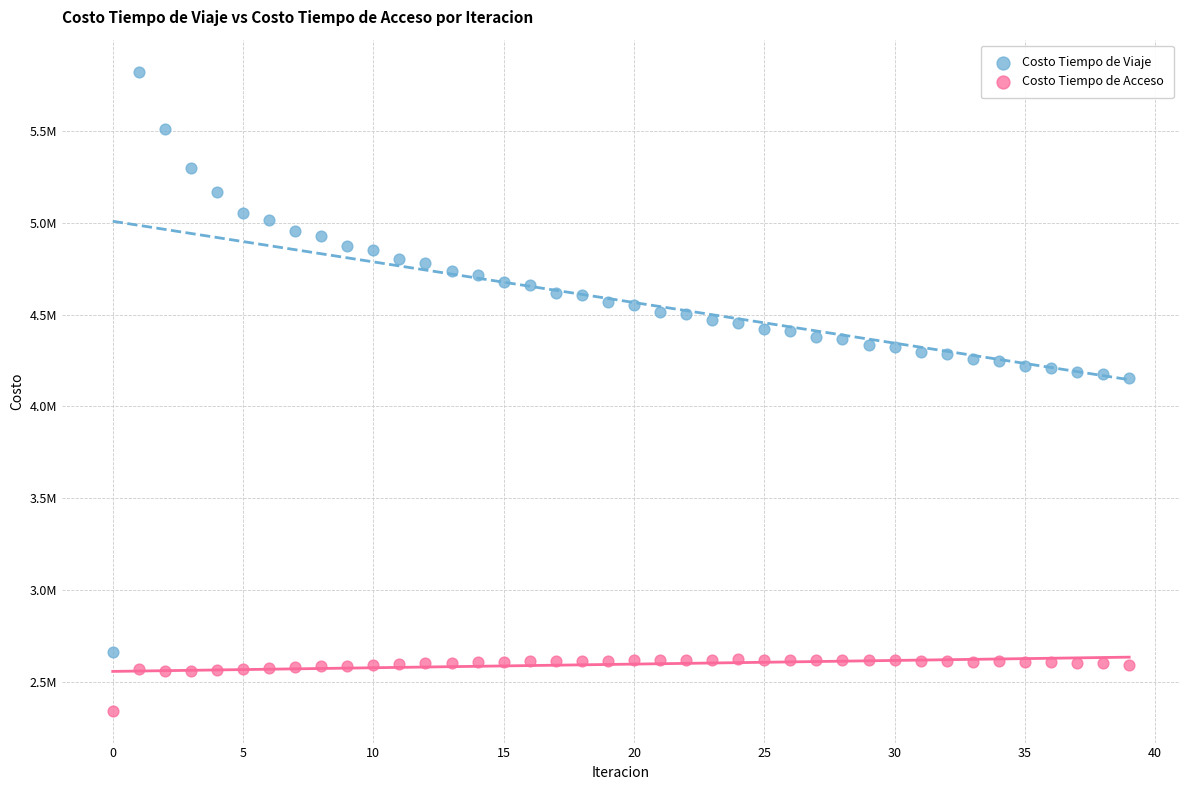

Which series has the widest spread of Y values?

Costo Tiempo de Viaje